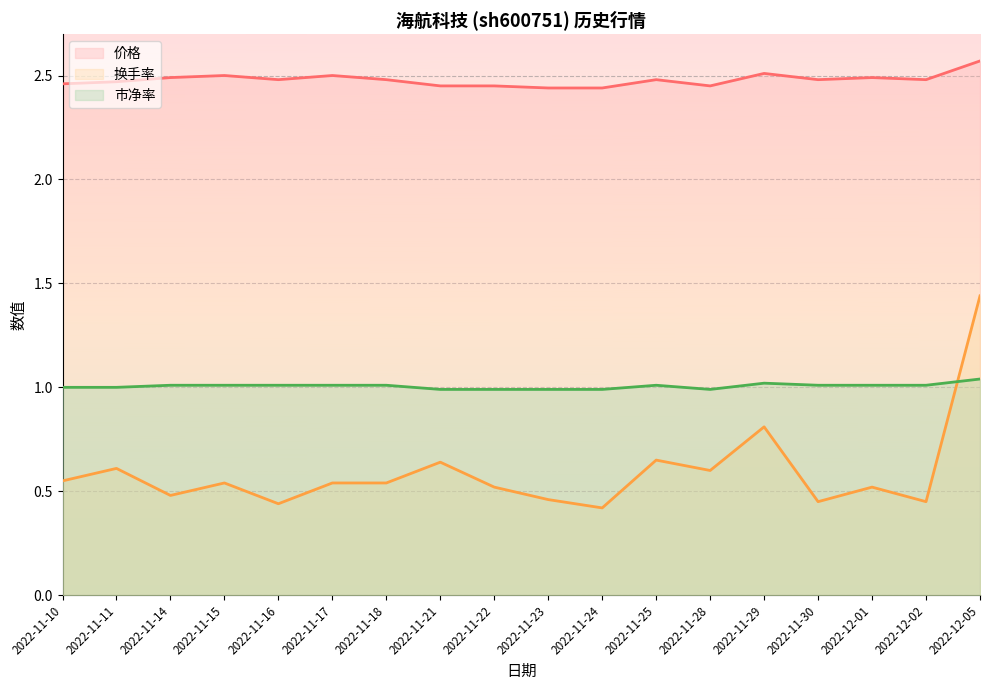

At which category is the sum across all series the highest?

2022-12-05